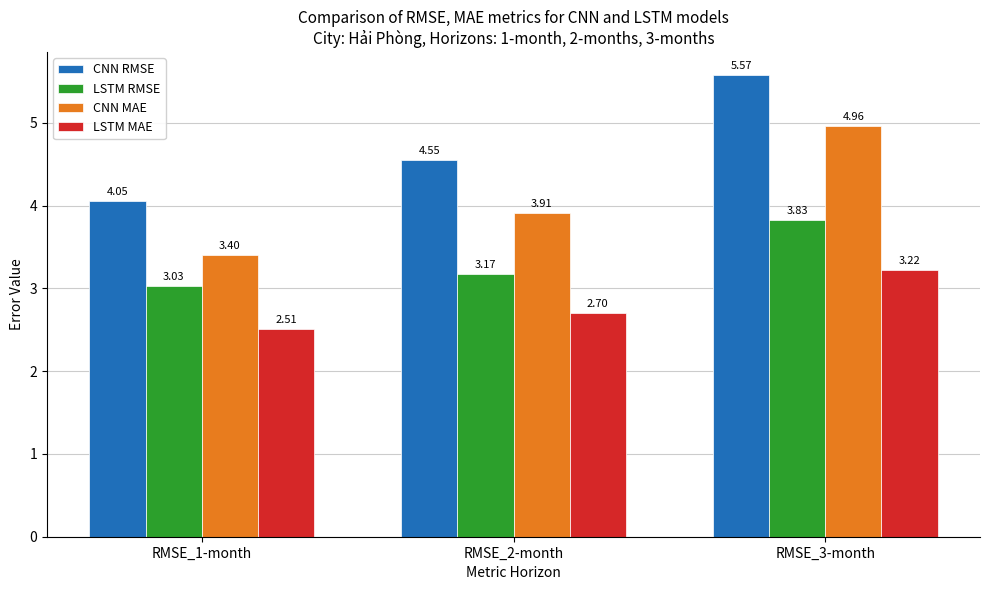

What is the difference between the LSTM MAE values at RMSE_2-month and RMSE_1-month?

0.2